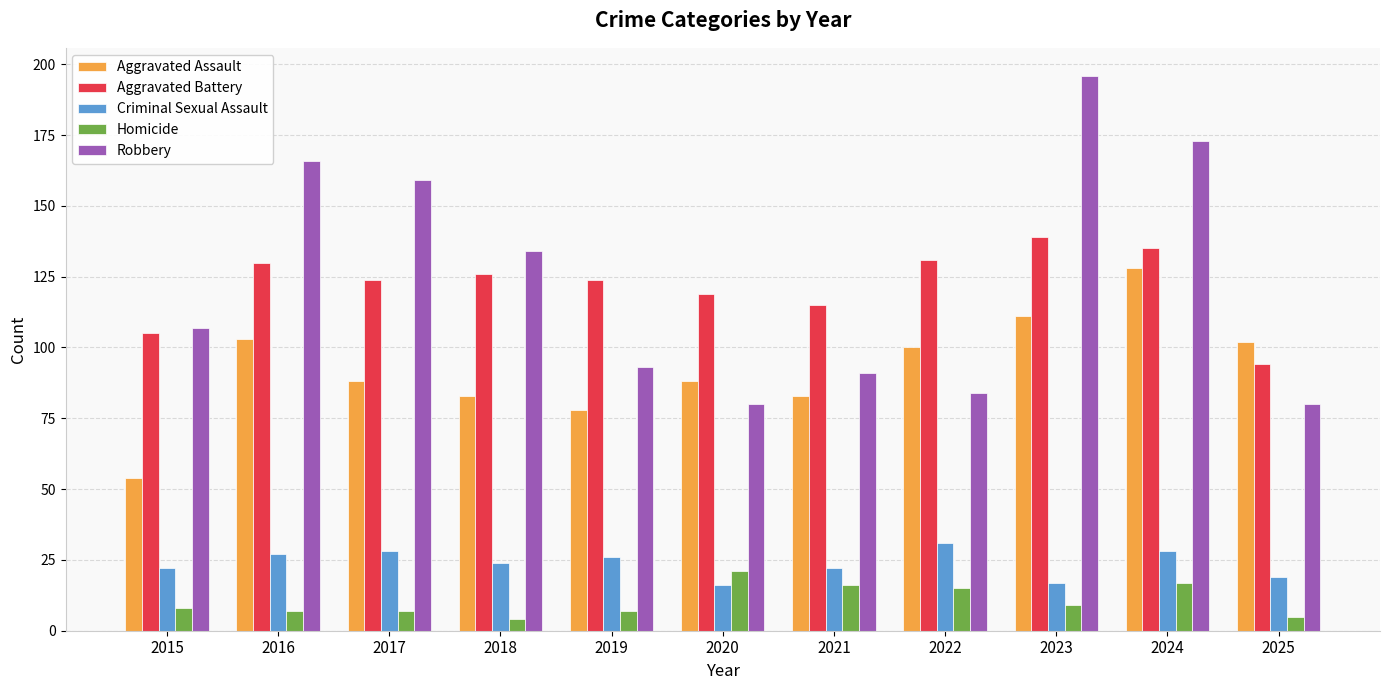

What are all the series names shown in the legend?

Aggravated Assault, Aggravated Battery, Criminal Sexual Assault, Homicide, Robbery